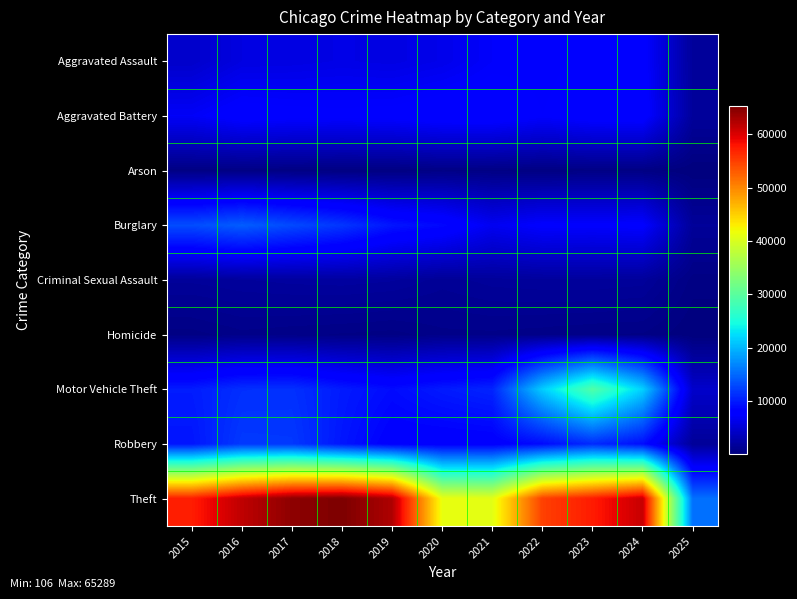

Which series has the largest range (max minus min)?

Theft